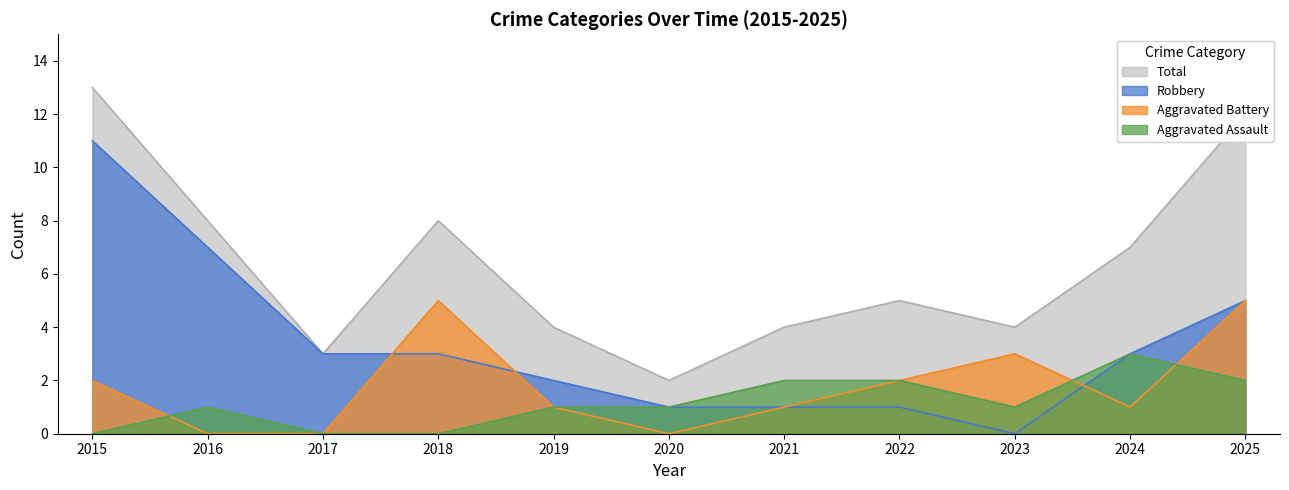

The value of Total at 2017 is 3. True or false?

True